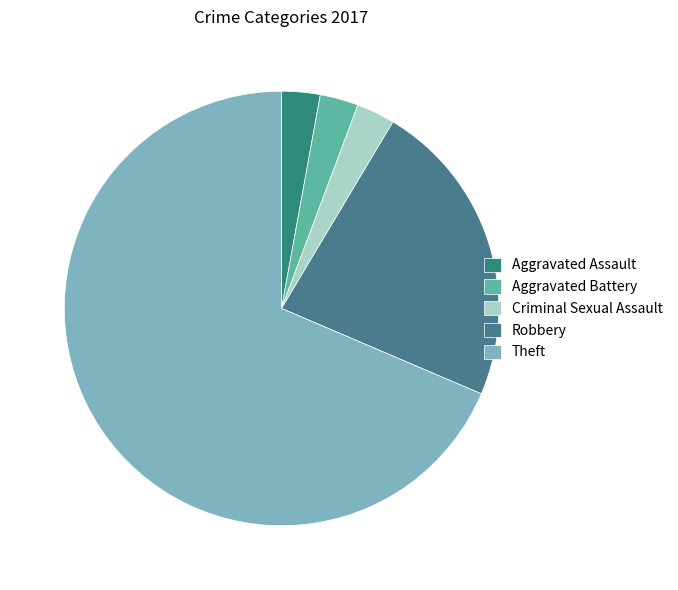

Which slice is the smallest?

Aggravated Assault